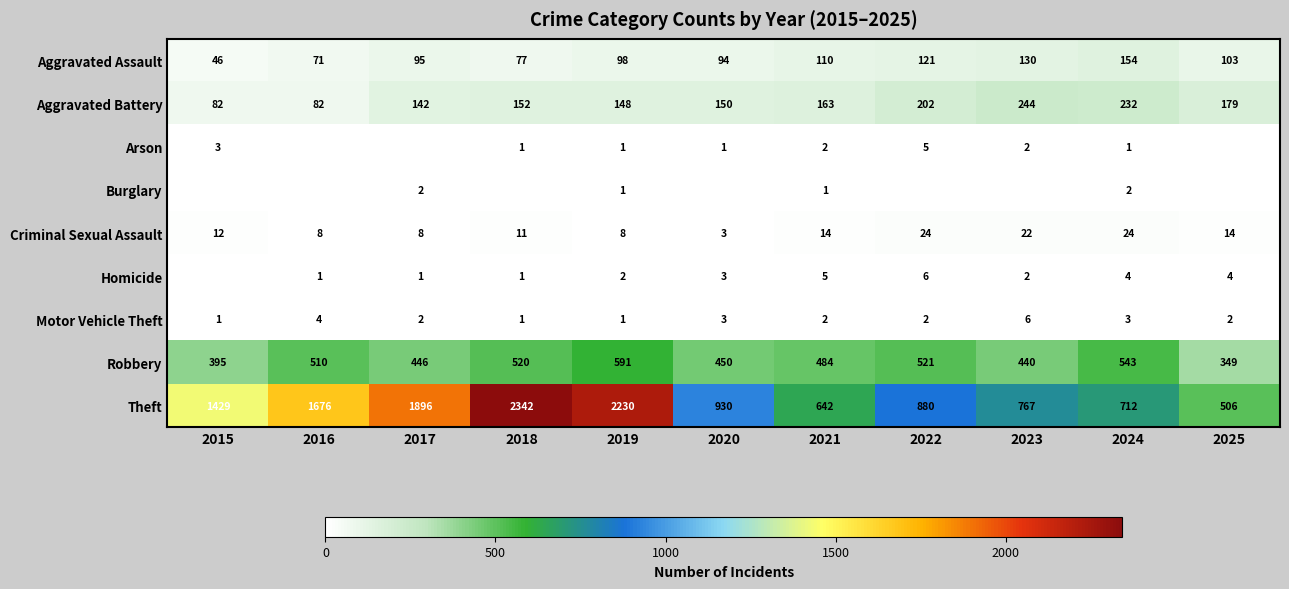

True or false: Robbery has a value of 191 at 2020.

False